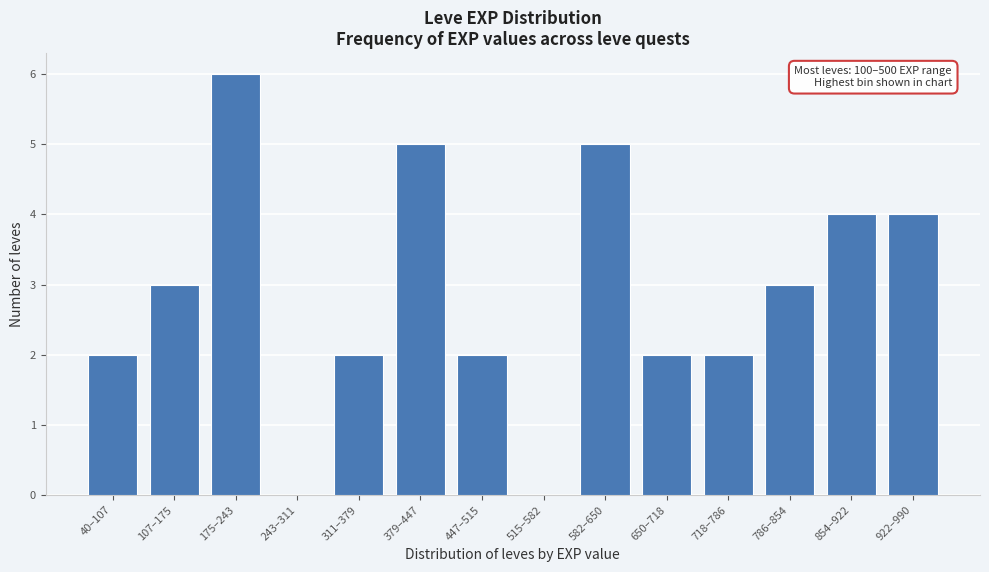

Reading right to left, what are all the values shown in this chart?

922–990=4	854–922=4	786–854=3	718–786=2	650–718=2	582–650=5	515–582=0	447–515=2	379–447=5	311–379=2	243–311=0	175–243=6	107–175=3	40–107=2